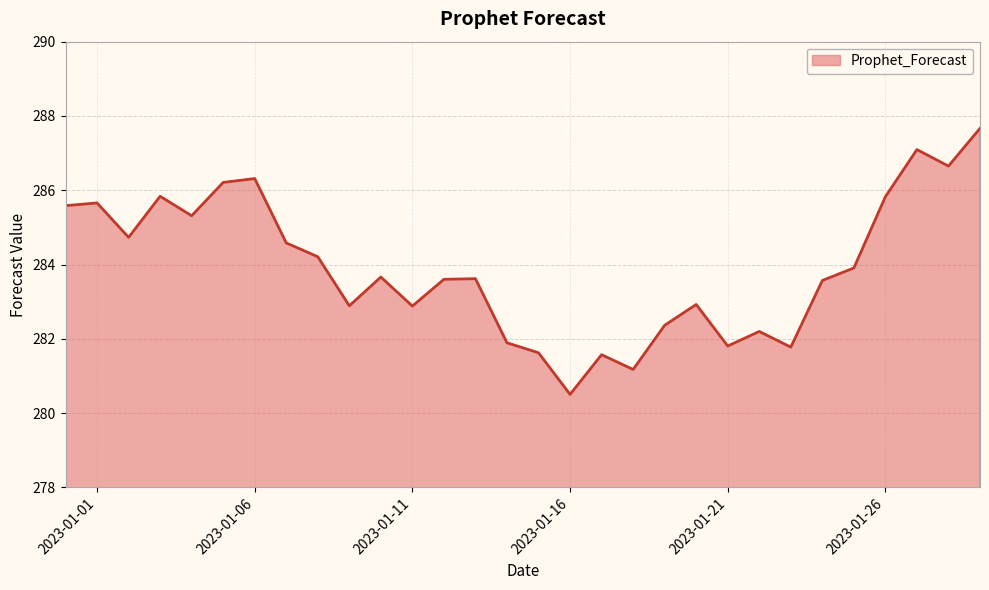

What is the minimum value shown in the chart?

280.5